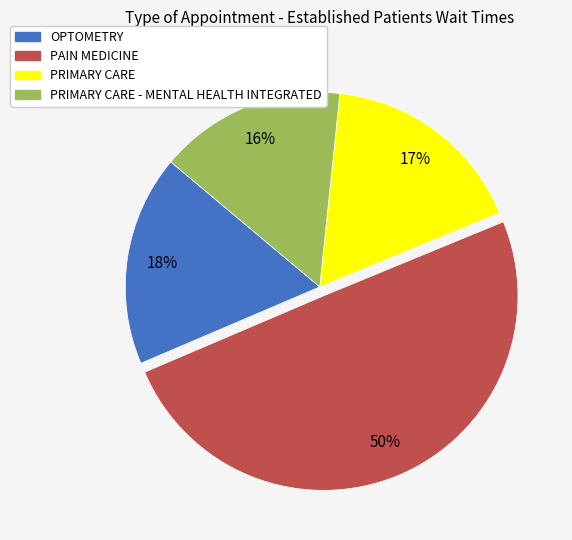

To the nearest percent, what is the average slice percentage?

25%